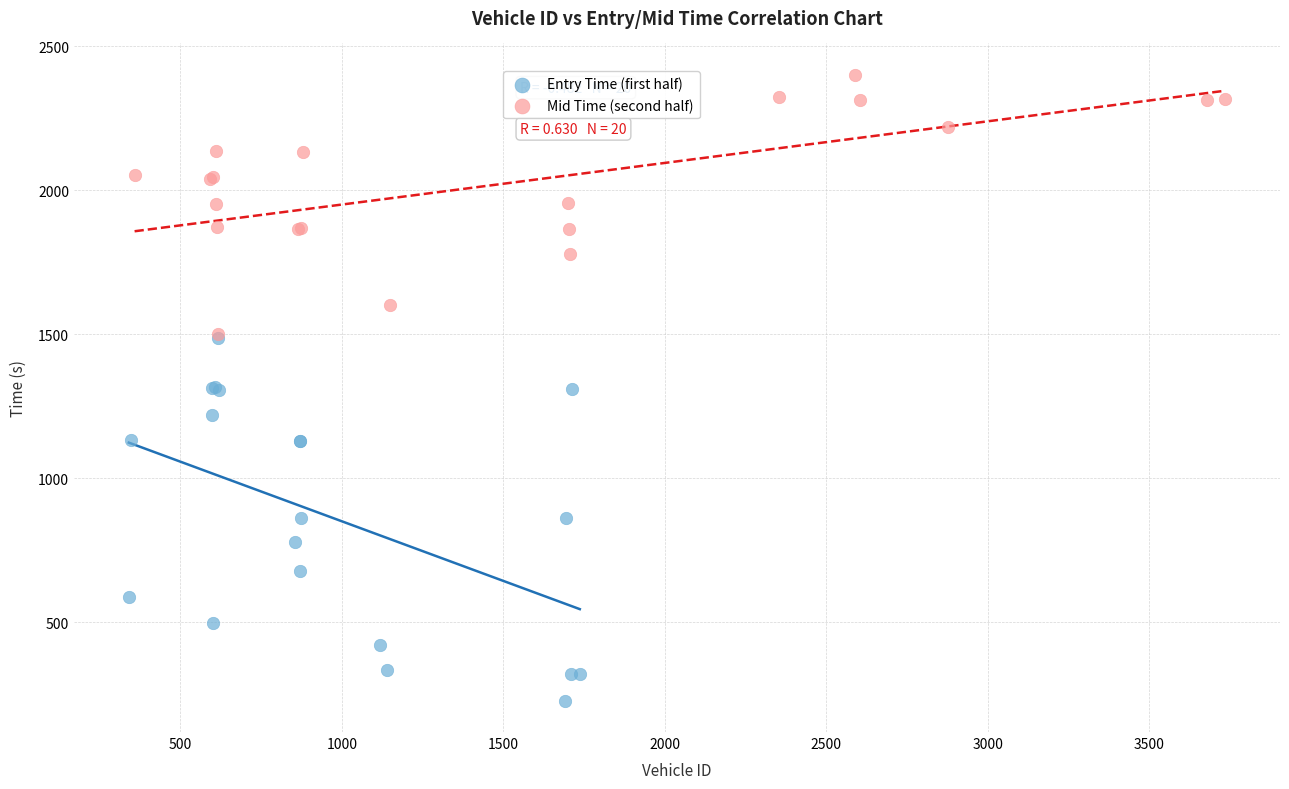

Which series has the widest spread of Y values?

Entry Time (first half)